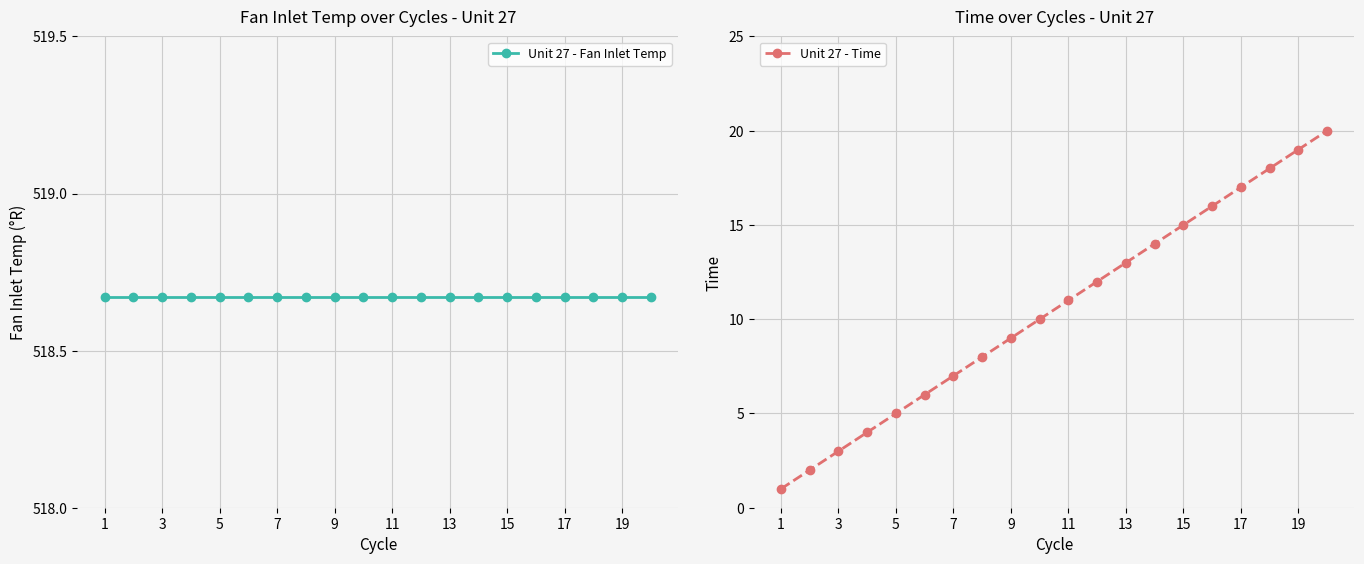

Which category has the highest value in the Unit 27 - Fan Inlet Temp series?

1